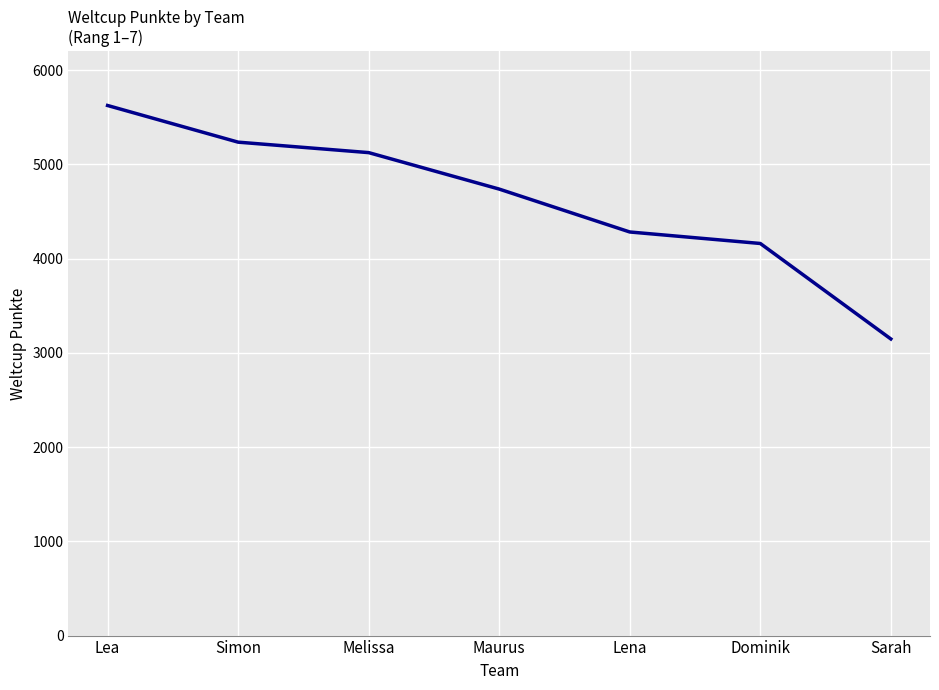

How many lines are shown in the chart?

1